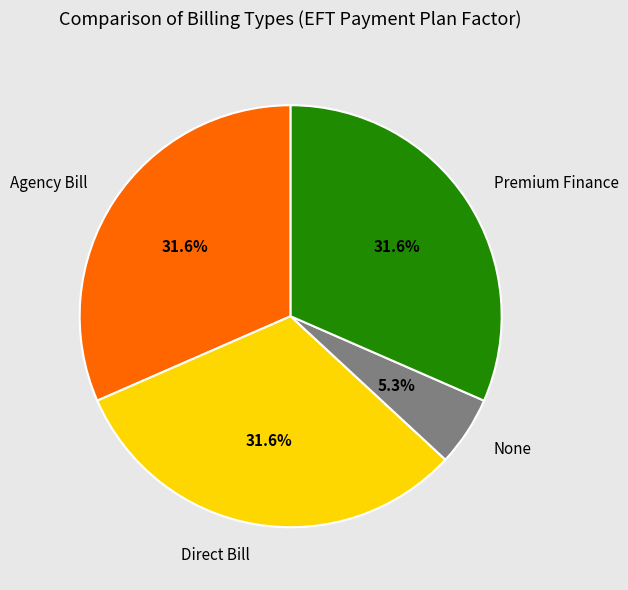

Which category has the smallest portion of the pie?

None